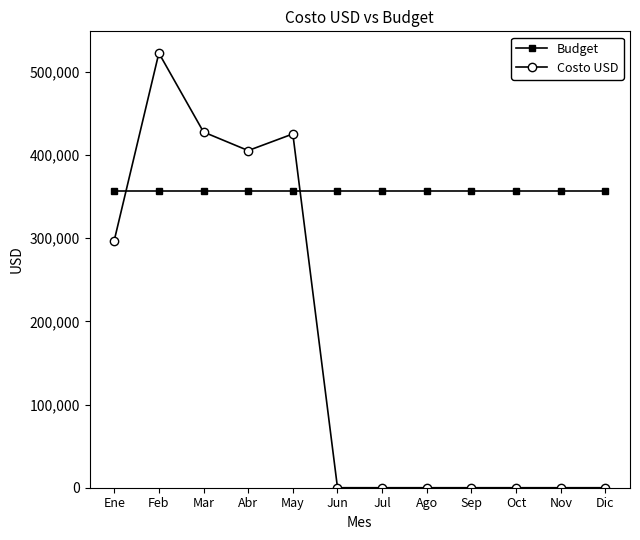

Which category has the highest value across all series?

Feb